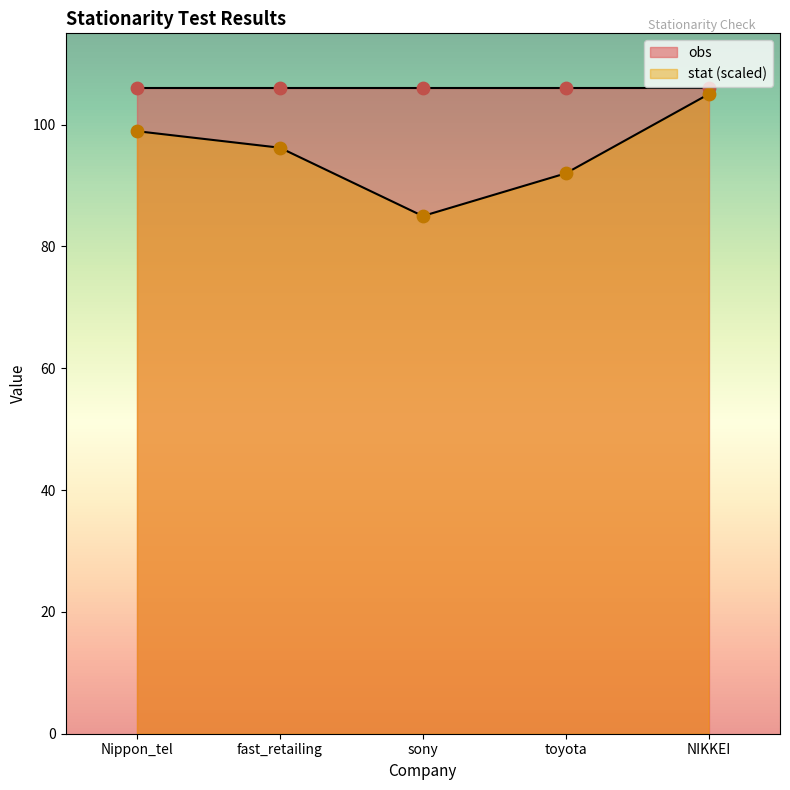

Which has a higher value, toyota or fast_retailing?

fast_retailing